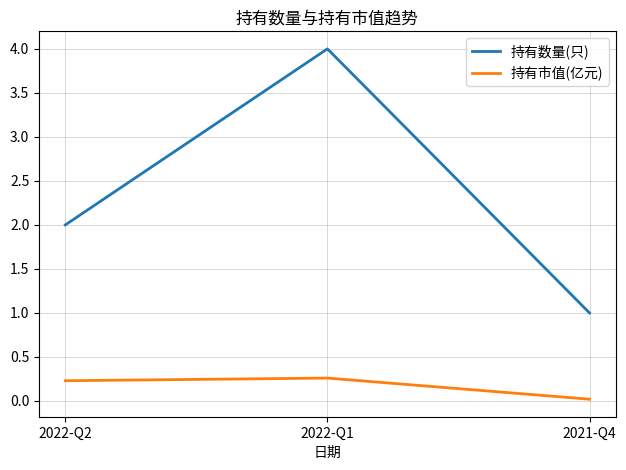

List the series in order of their overall mean, lowest first.

持有市值(亿元), 持有数量(只)